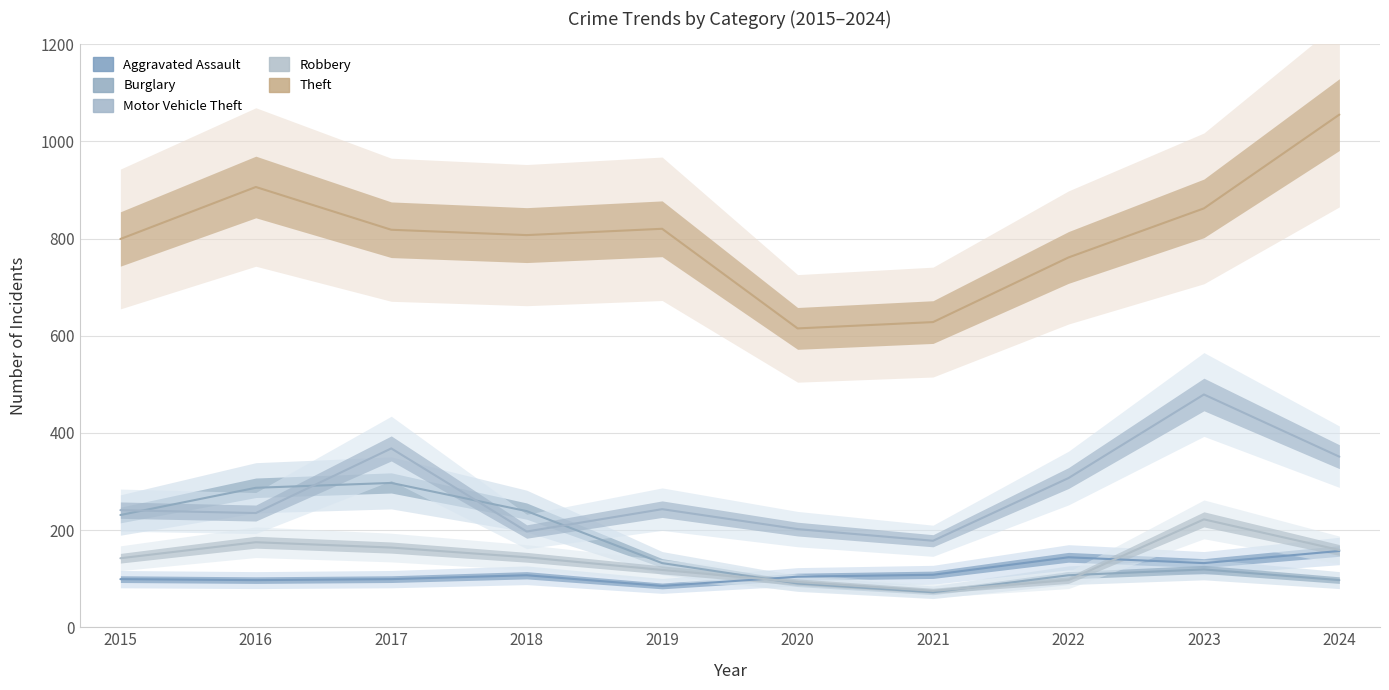

What is the sum of the Theft values at 2015 and 2016?

1705